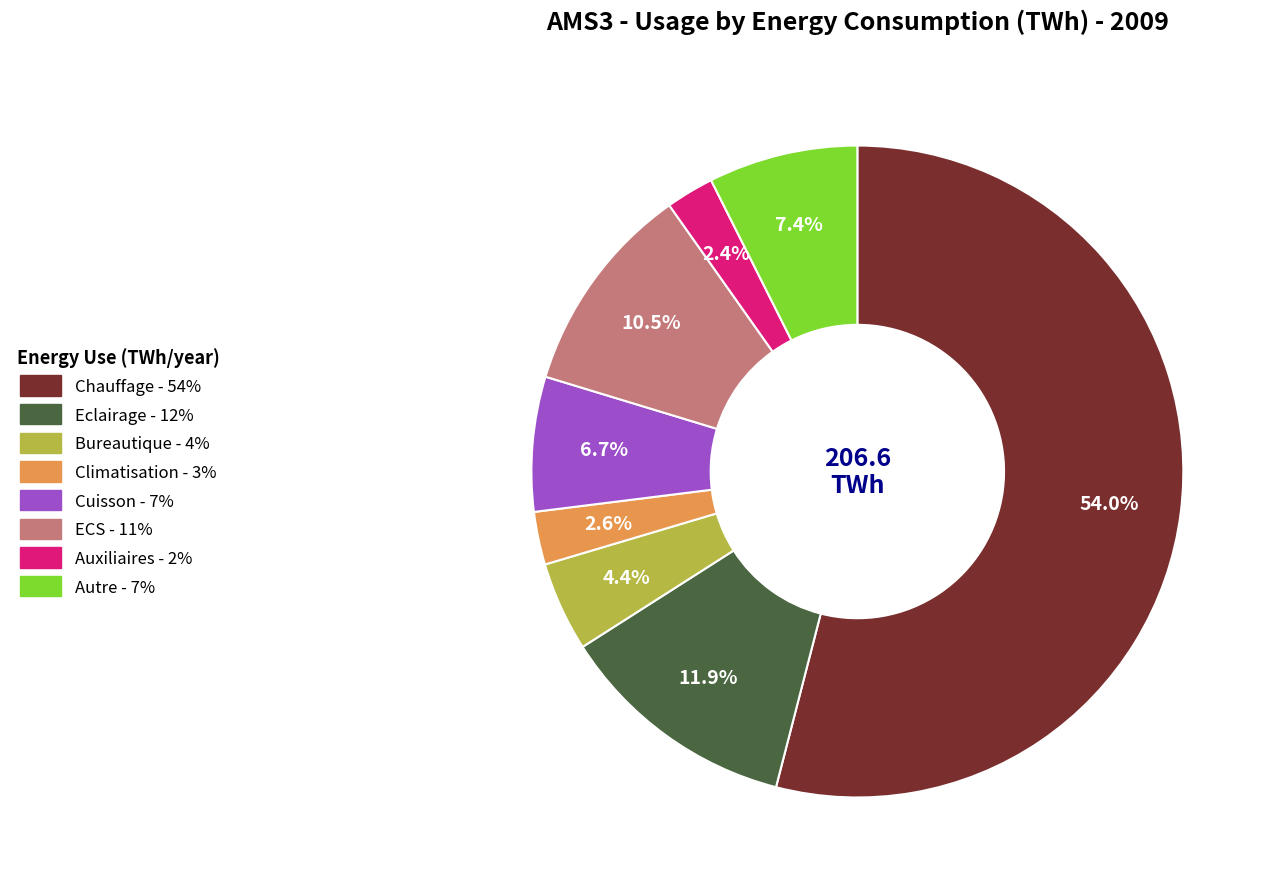

Which slice is the largest?

Chauffage